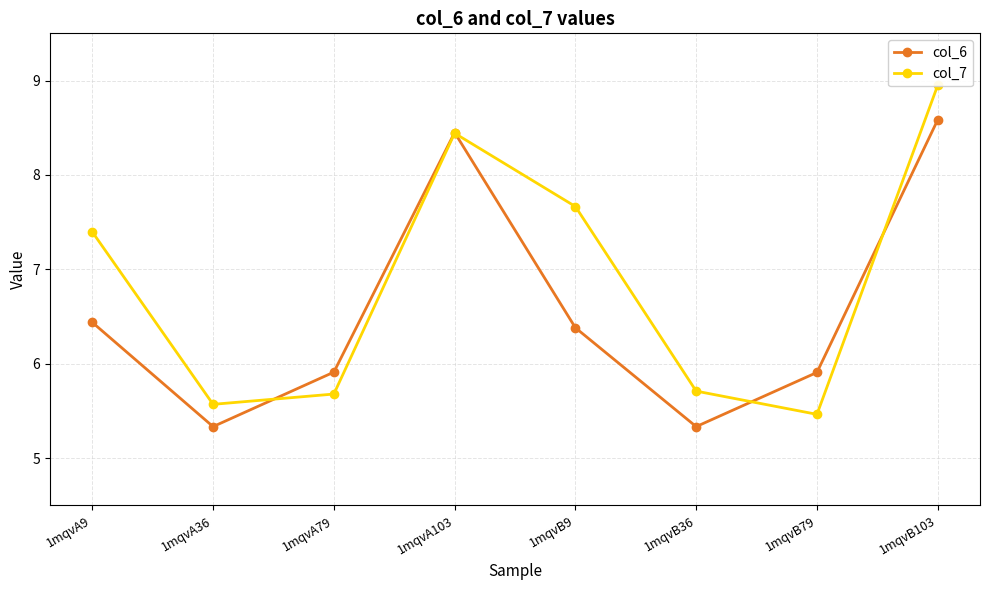

List the labels in order of col_7 value, largest first.

1mqvB103, 1mqvA103, 1mqvB9, 1mqvA9, 1mqvB36, 1mqvA79, 1mqvA36, 1mqvB79